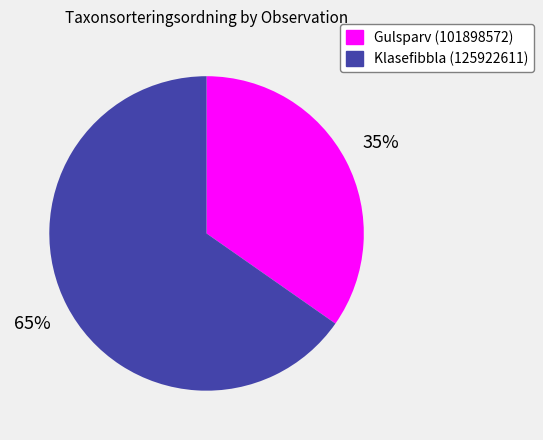

What is the smallest slice in the pie chart?

Gulsparv (101898572)